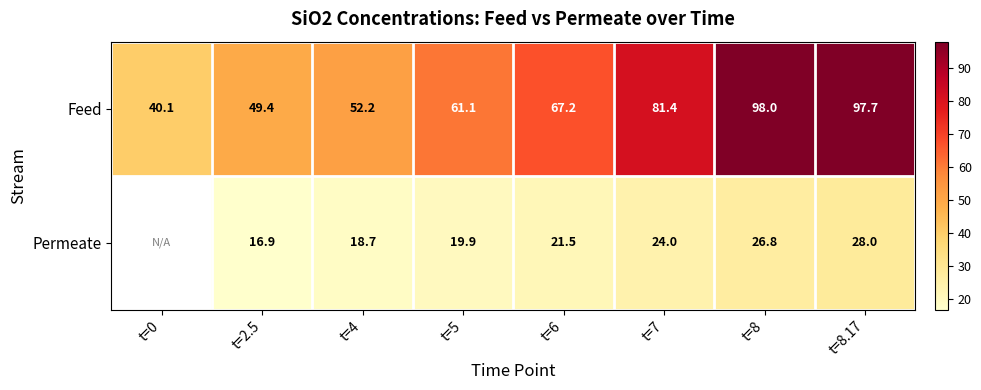

Is the value of Feed at t=5 greater than the value of Permeate at t=2.5?

Yes